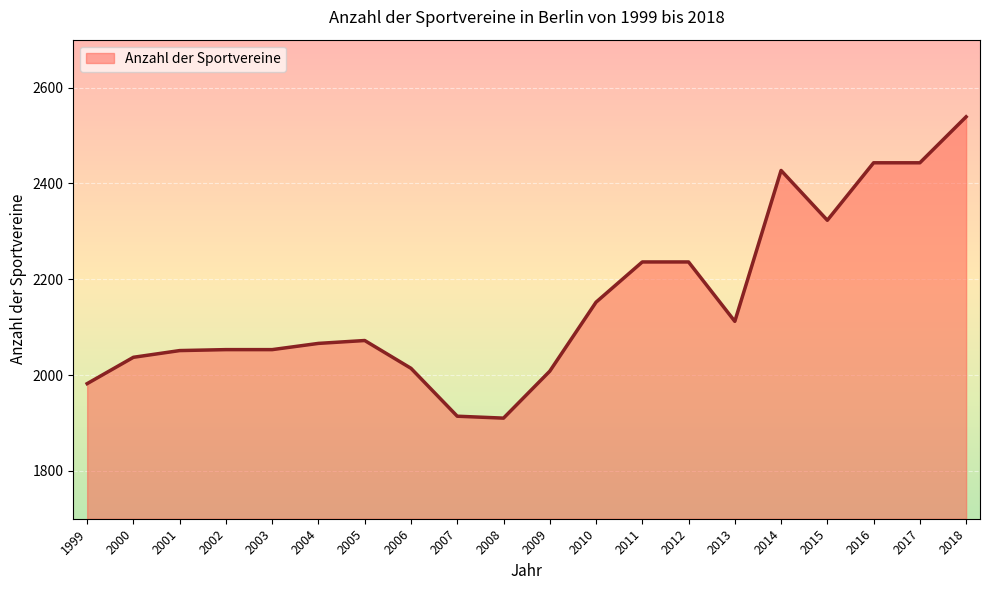

At which category does the chart reach its peak across all series?

2018